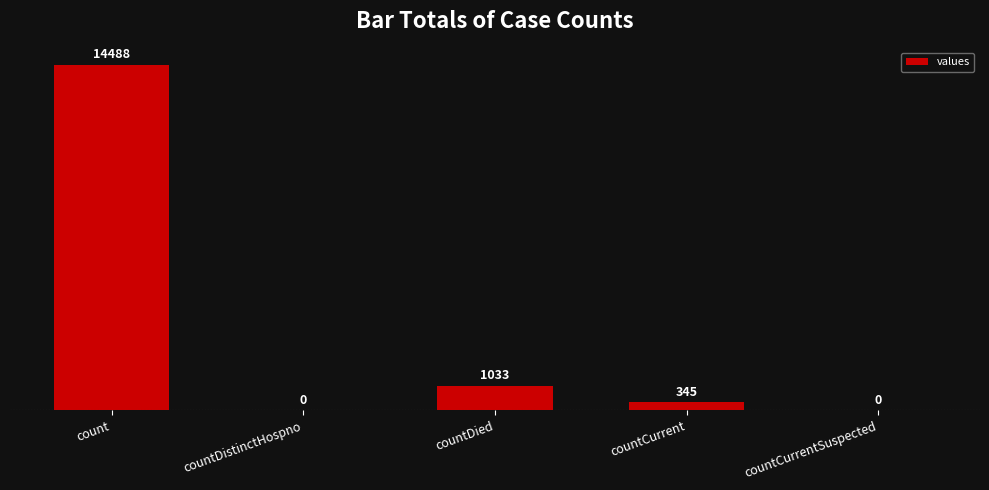

Reading left to right, transcribe all the data shown in this chart.

count=14488	countDistinctHospno=0	countDied=1033	countCurrent=345	countCurrentSuspected=0